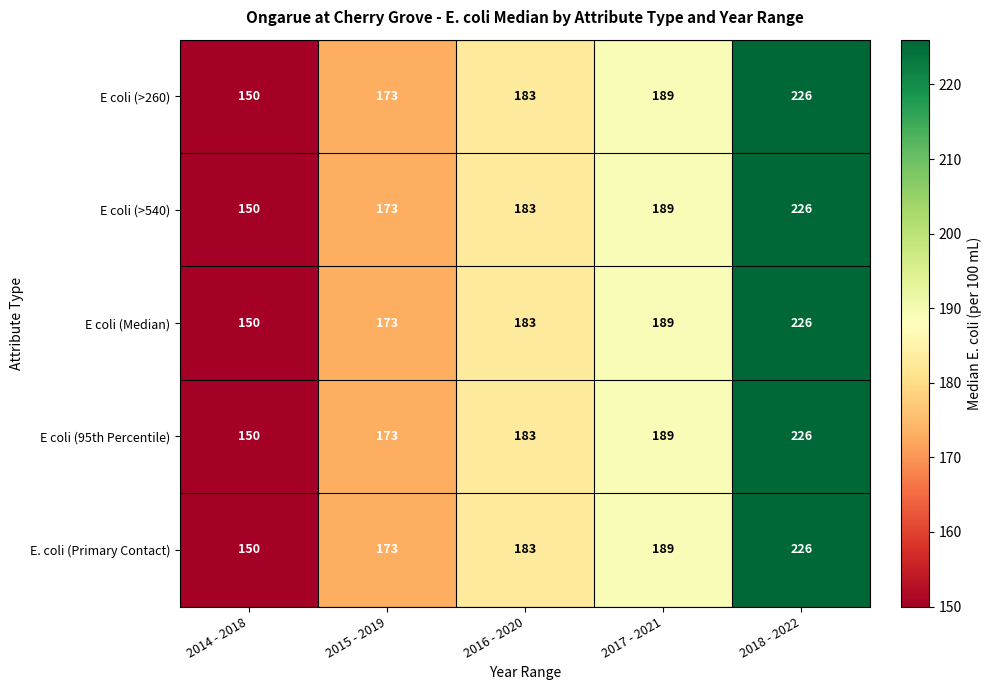

What is the difference between the E coli (>260) values at 2015 - 2019 and 2014 - 2018?

23